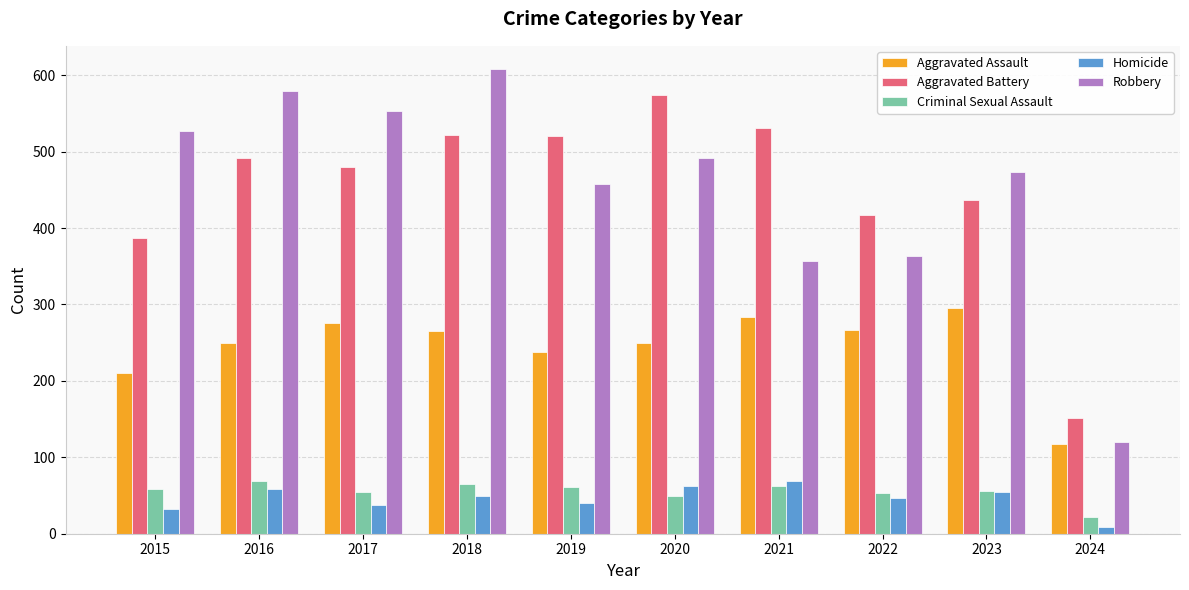

Which series has the widest spread of values?

Robbery